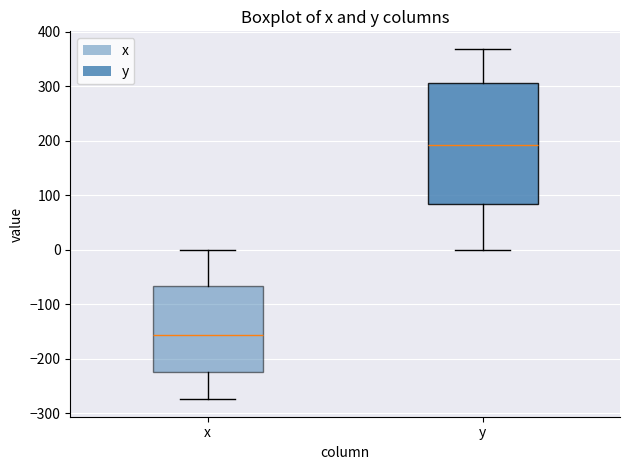

Which box's median line is the lowest?

x